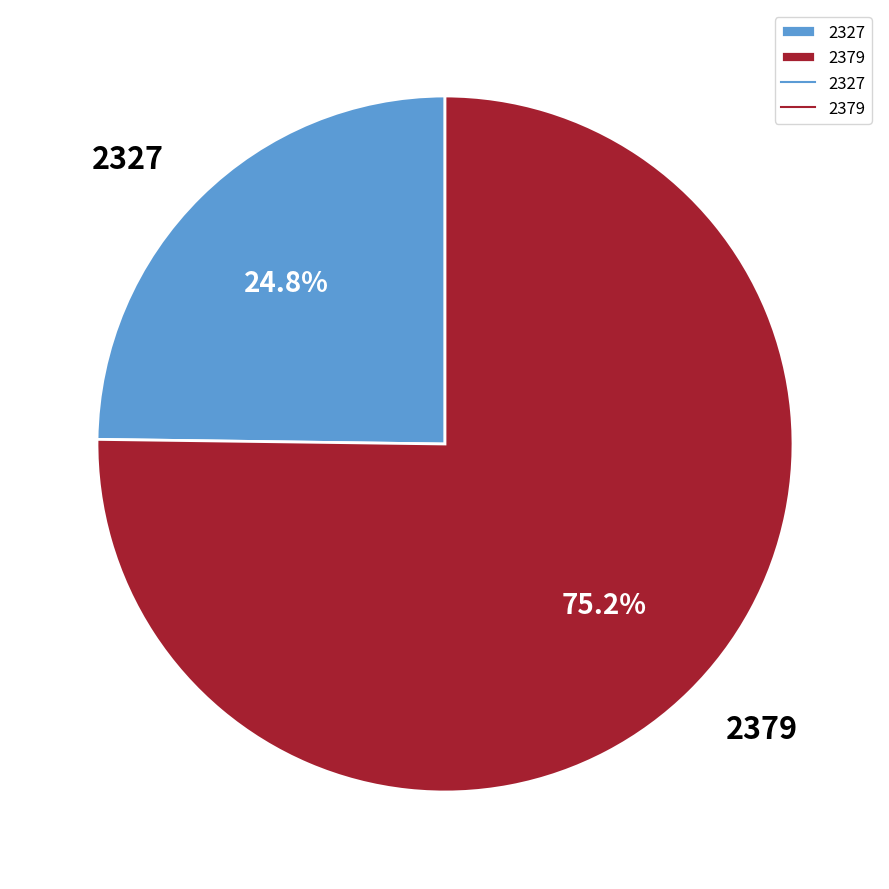

Which slice is the smallest?

2327